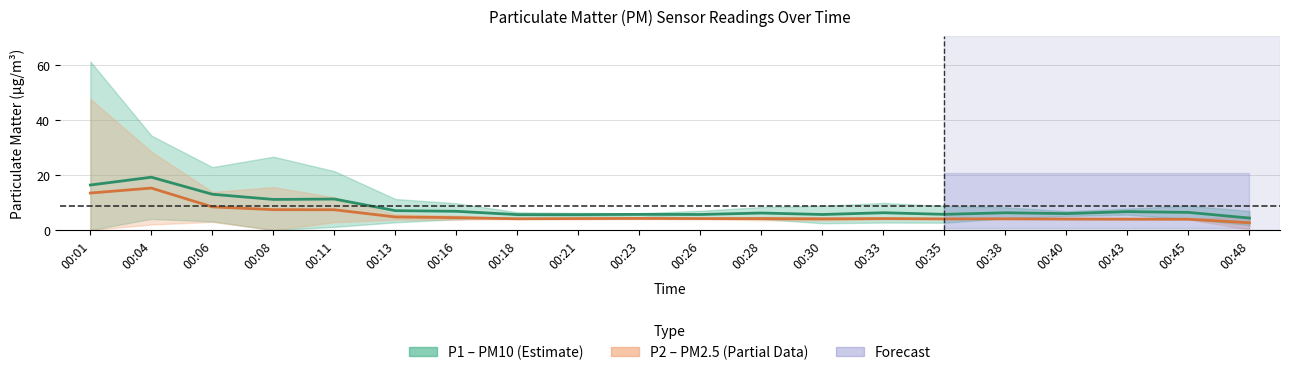

True or false: P2 (PM2.5) has a value of 7.4 at 00:11.

True